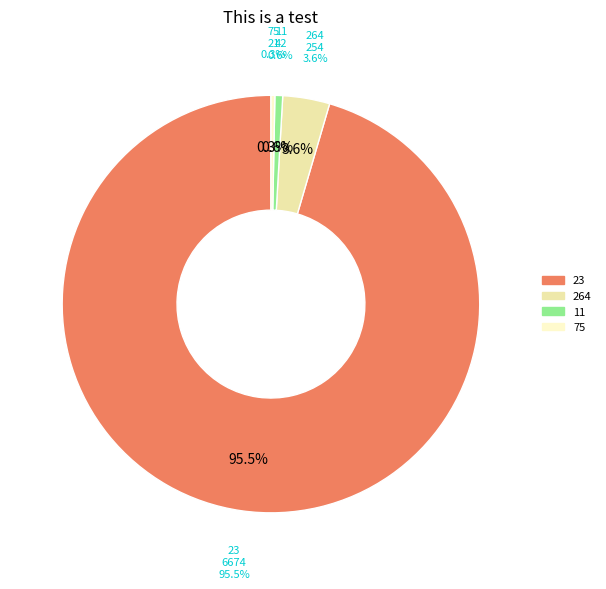

Rank the categories by value from lowest to highest.

75, 11, 264, 23